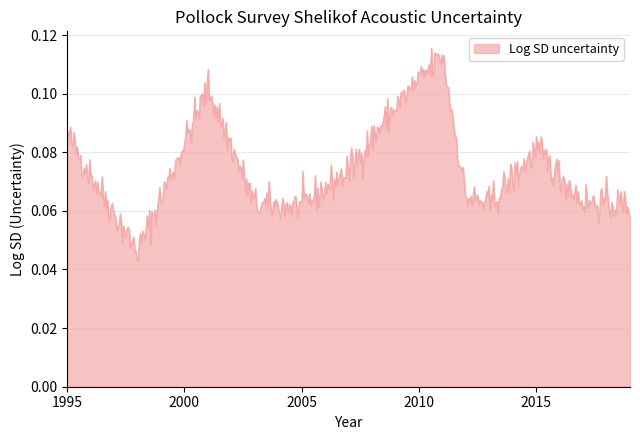

At which label is the value closest to 0?

1998